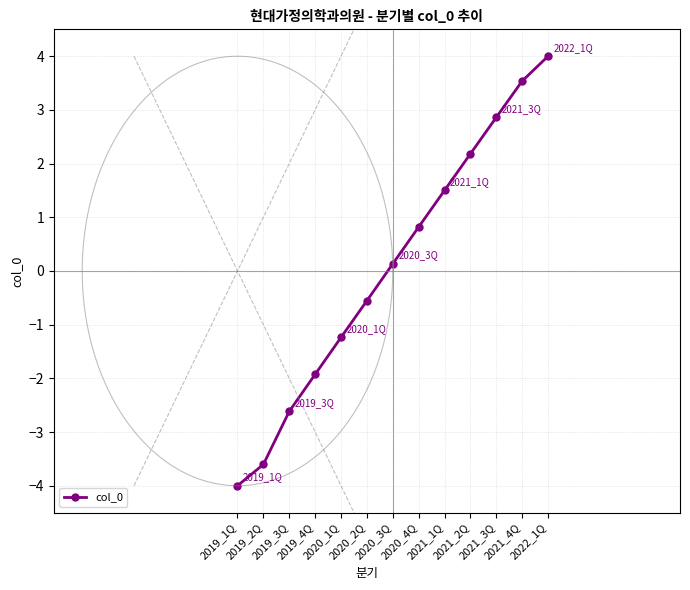

List the labels in order of value, smallest first.

2019_1Q, 2019_2Q, 2019_3Q, 2019_4Q, 2020_1Q, 2020_2Q, 2020_3Q, 2020_4Q, 2021_1Q, 2021_2Q, 2021_3Q, 2021_4Q, 2022_1Q